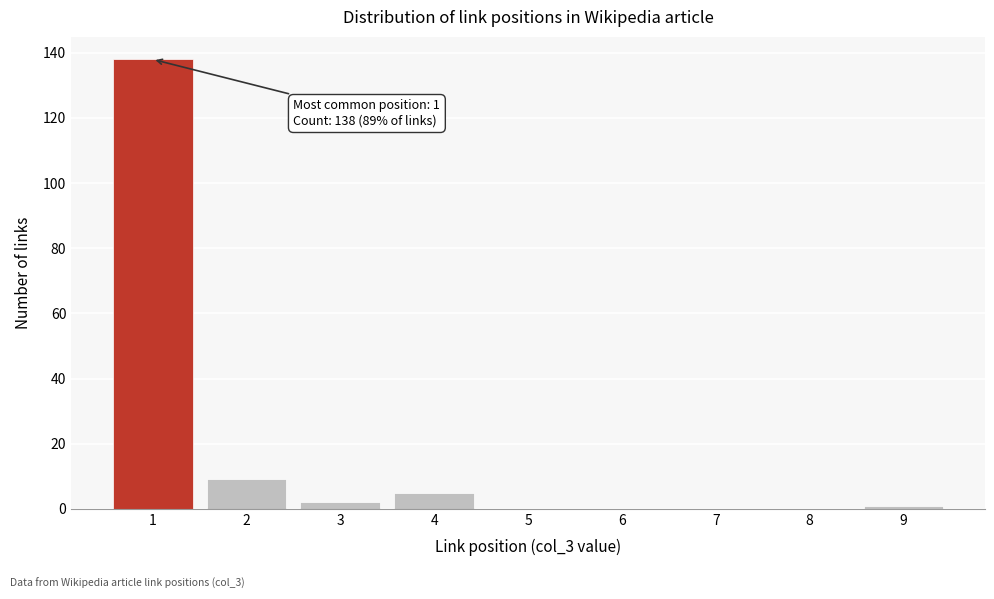

Reading left to right, extract all data points from this chart.

1=138	2=9	3=2	4=5	5=0	6=0	7=0	8=0	9=1